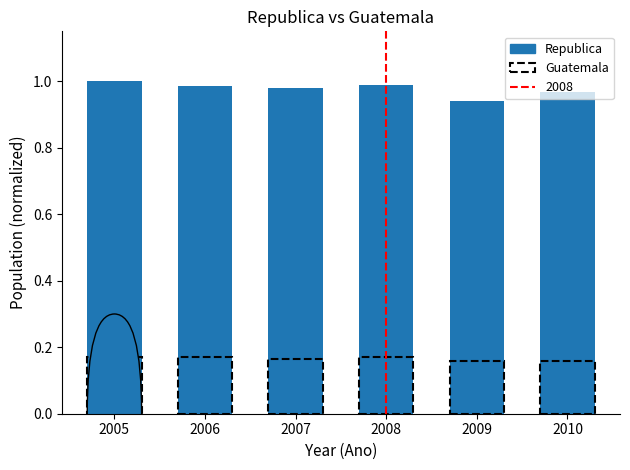

True or false: the data shows 1.0 at 2010.

True